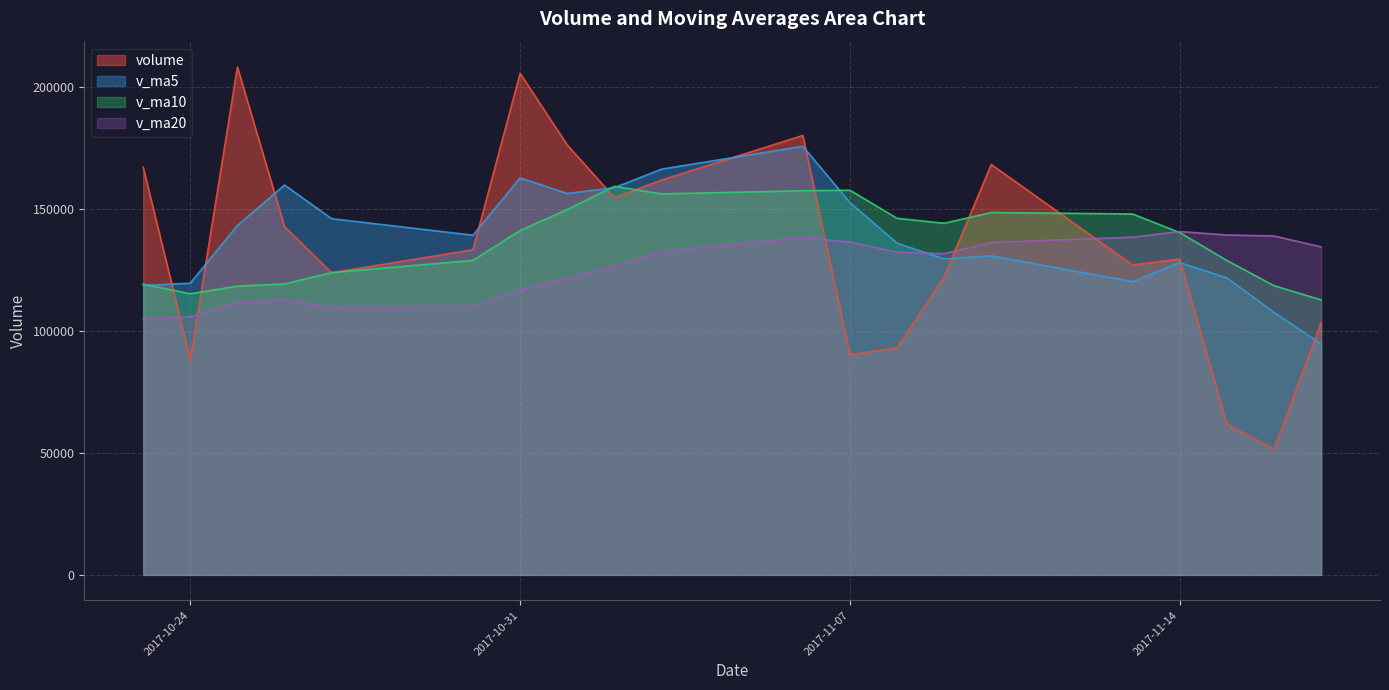

What is the maximum value shown in the chart?

208034.6